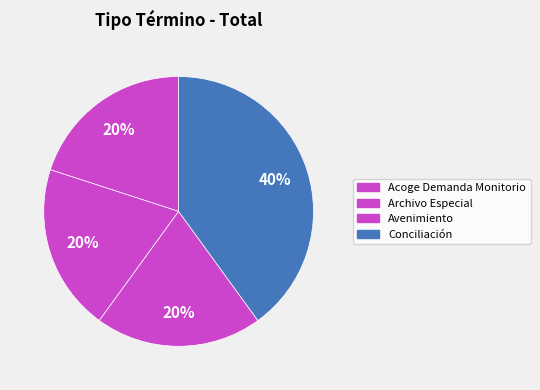

Which has a higher value, Archivo Especial or Avenimiento?

Archivo Especial